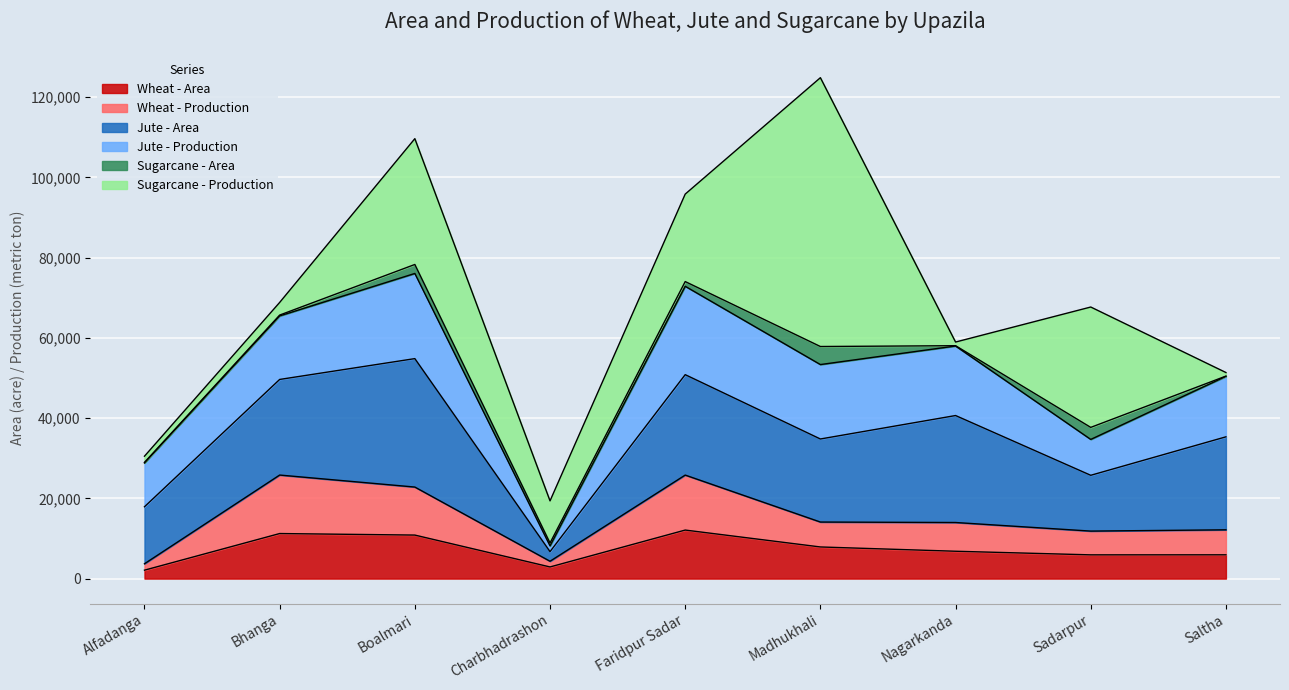

Which label corresponds to the smallest value in the chart?

Saltha